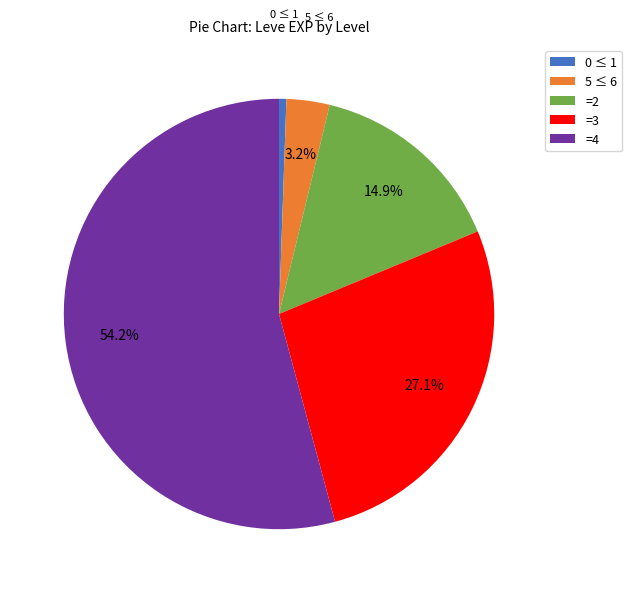

Combined, do 5 ≤ 6 and =4 account for over 50%?

Yes